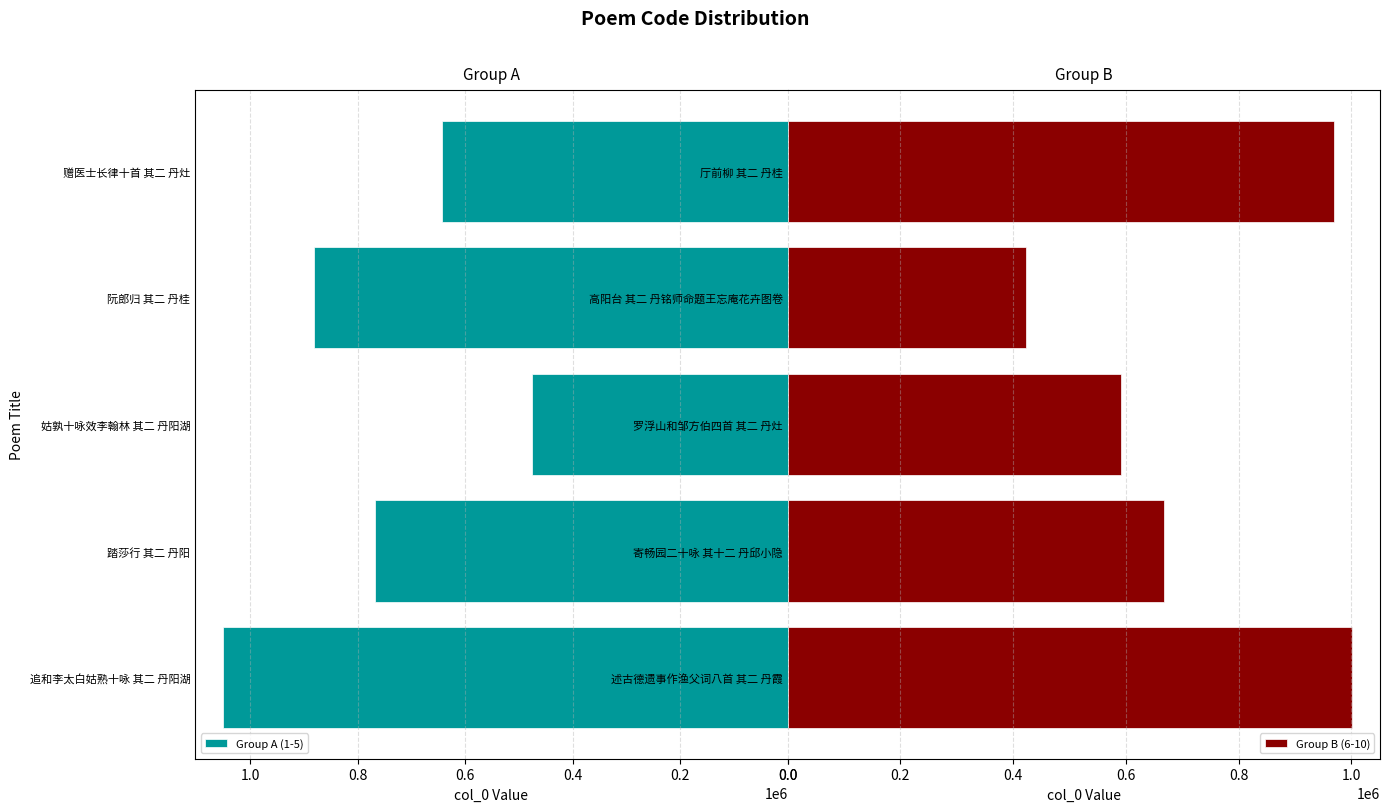

How many series are shown in this chart?

2